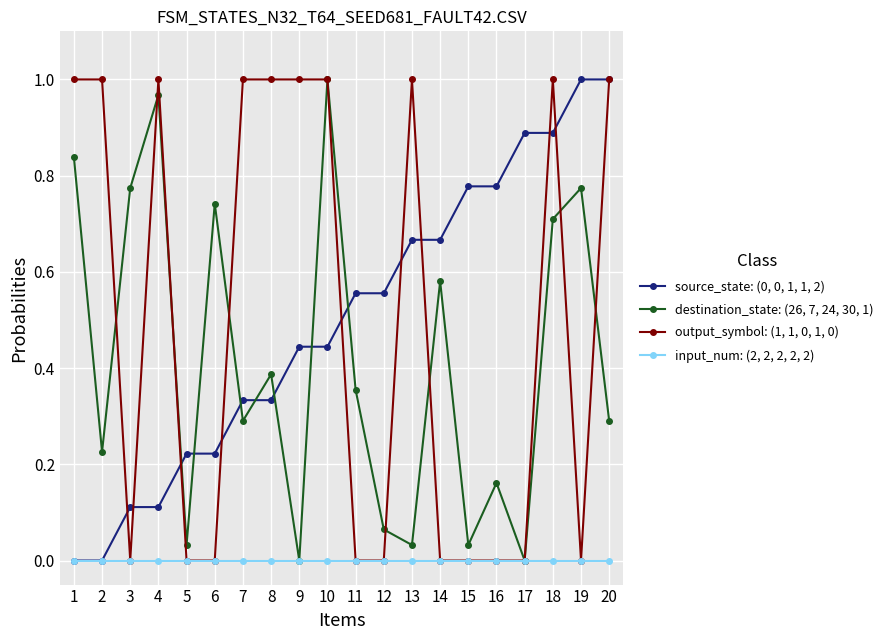

Between 11 and 14, which series saw the biggest shift?

destination_state: (26, 7, 24, 30, 1)